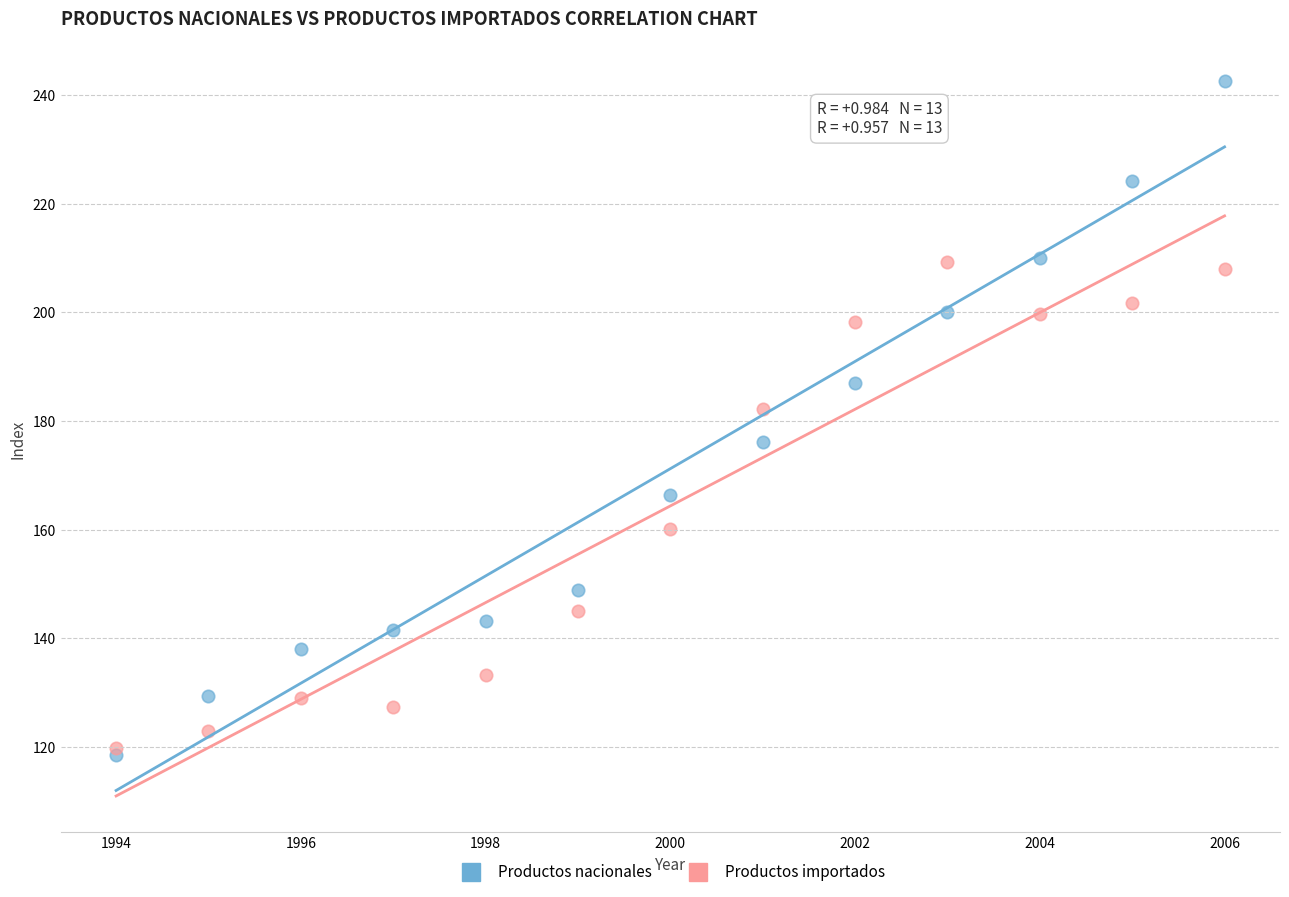

Across all series, what Y value is closest to 180?

182.3